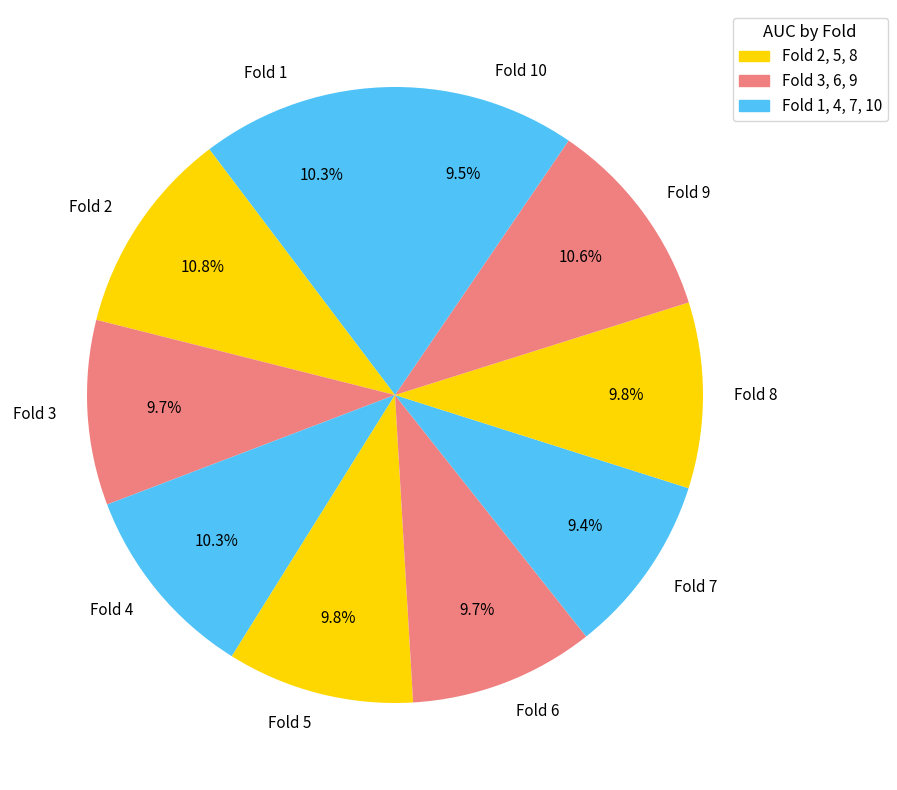

The Fold 10 slice represents 1% of the pie. True or false?

False